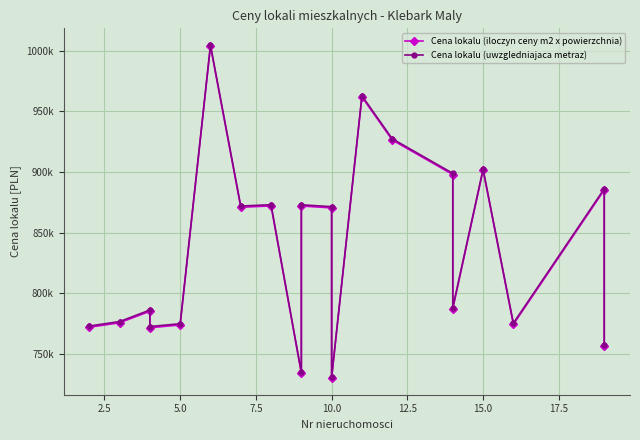

Is it true that Cena lokalu (uwzgledniajaca metraz) equals 871480.0 at 10?

True